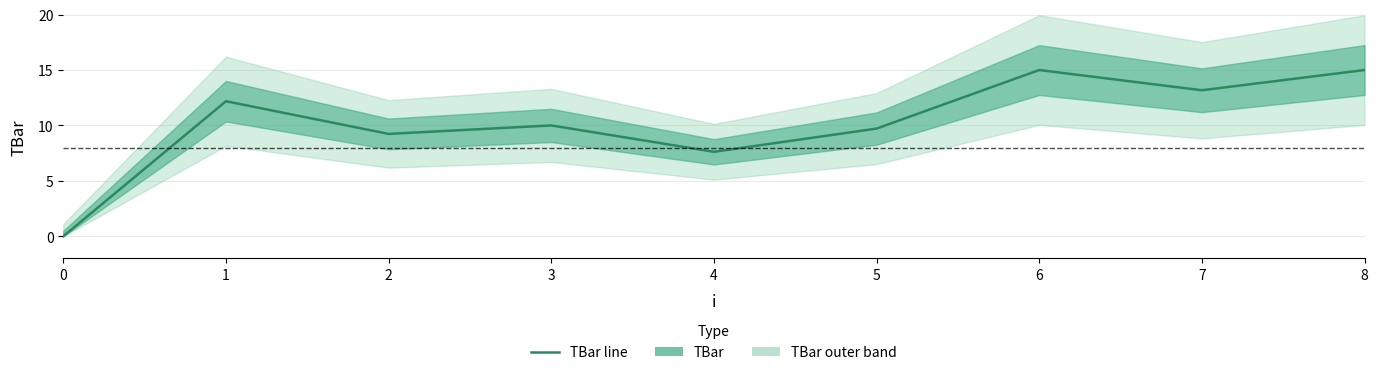

Rank the categories by value from lowest to highest.

0, 4, 2, 5, 3, 1, 7, 6, 8